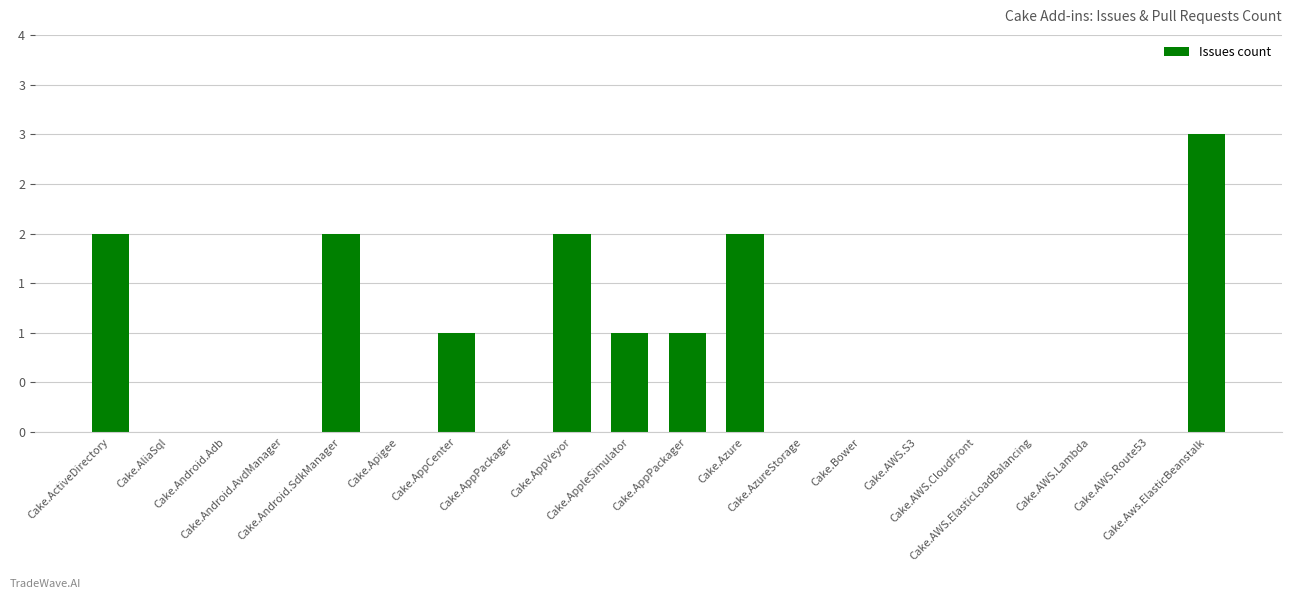

Are the bars horizontal?

No